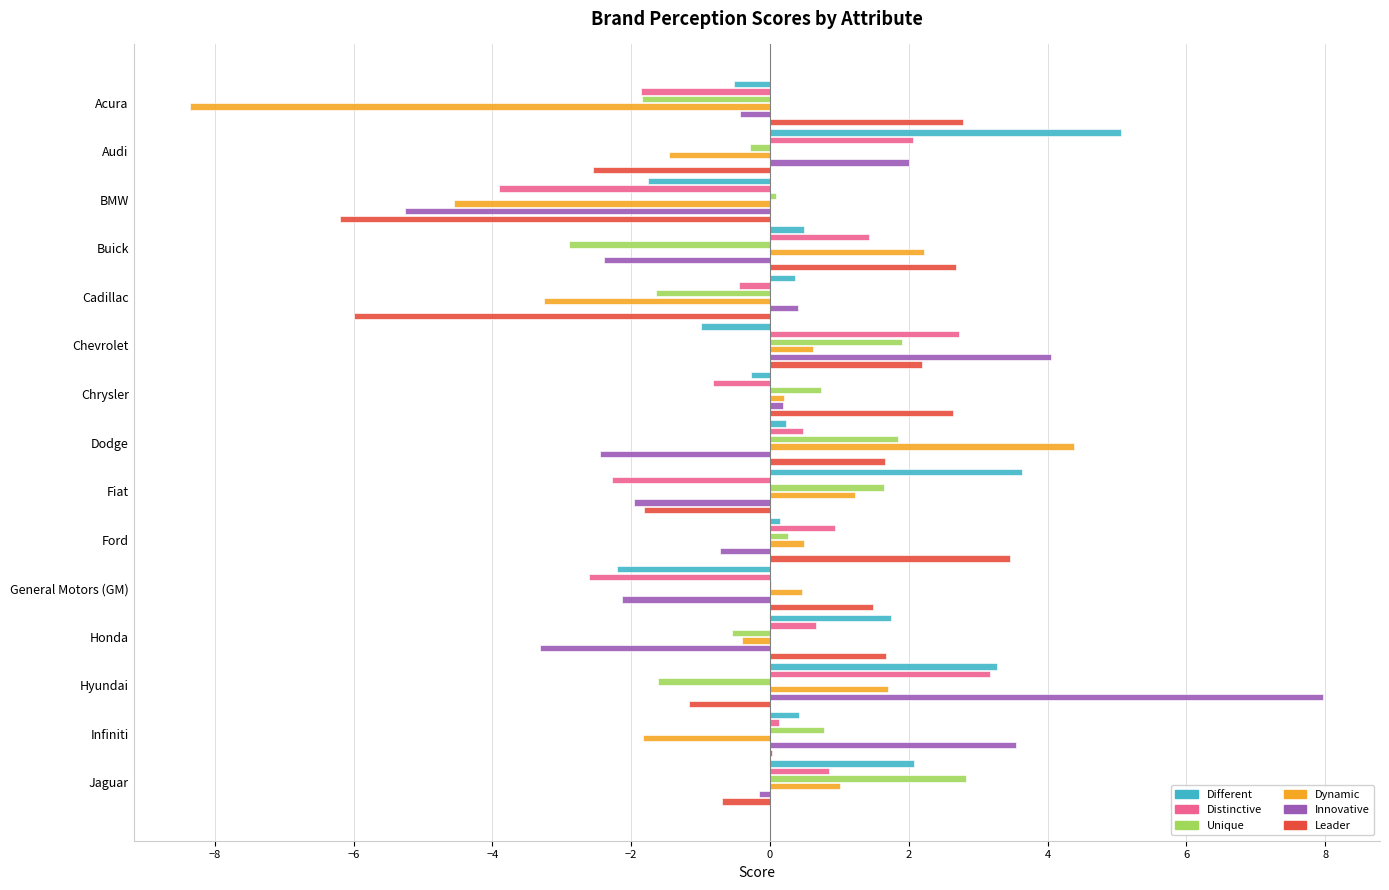

What are all the series names shown in the legend?

Different, Distinctive, Unique, Dynamic, Innovative, Leader